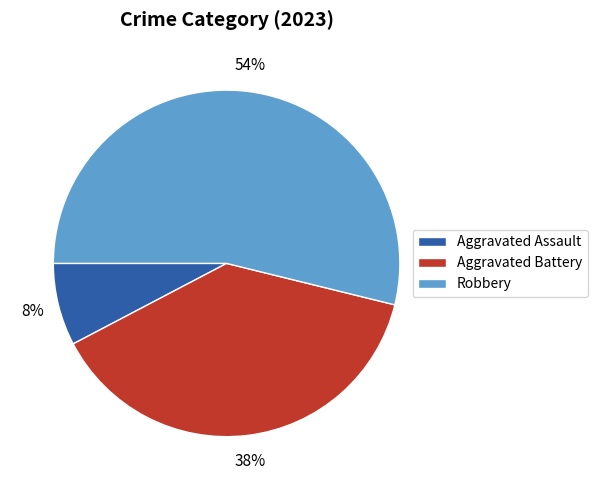

Is Robbery the majority of the pie?

Yes